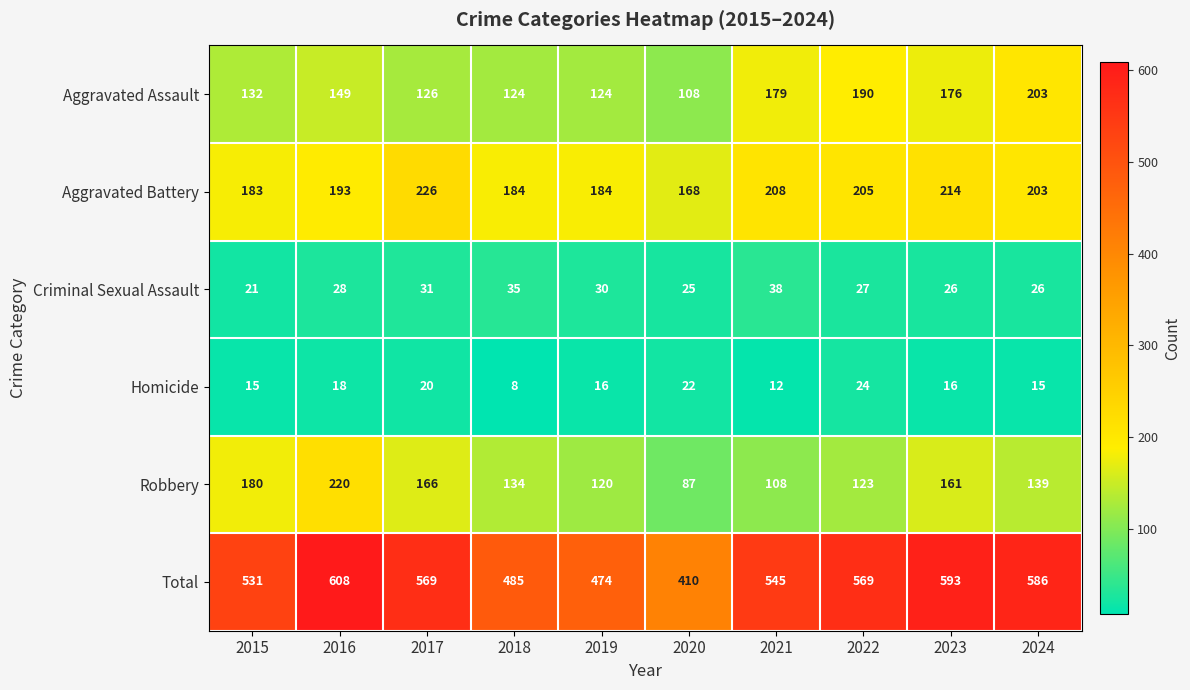

What is the sum of the Total values at 2018 and 2022?

1054